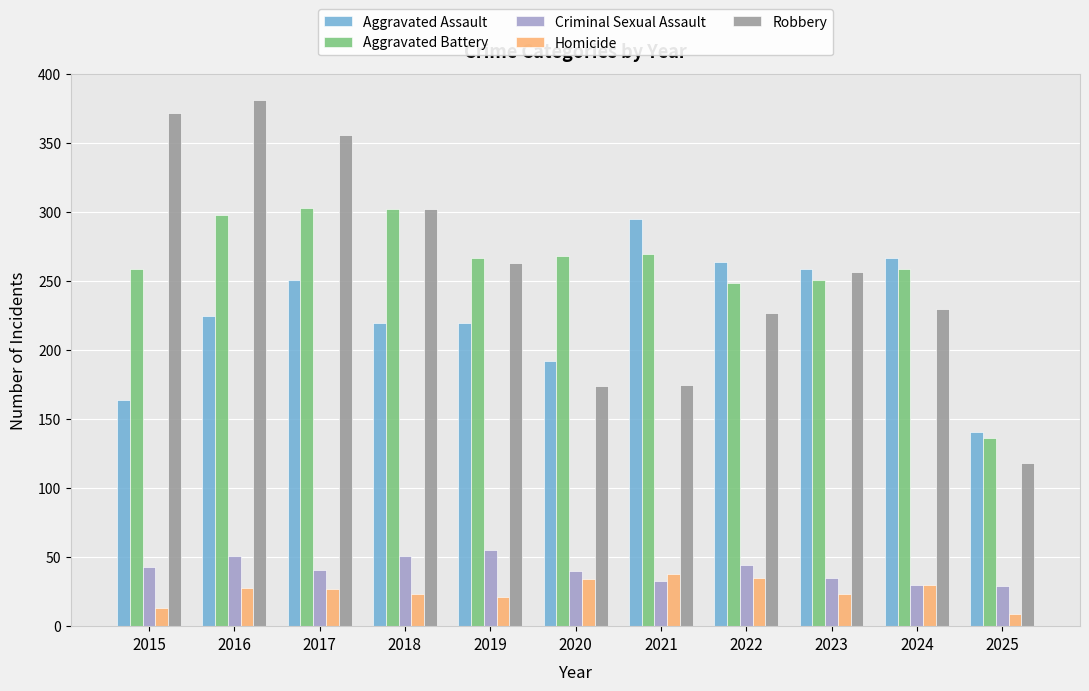

Which series has the widest spread of values?

Robbery